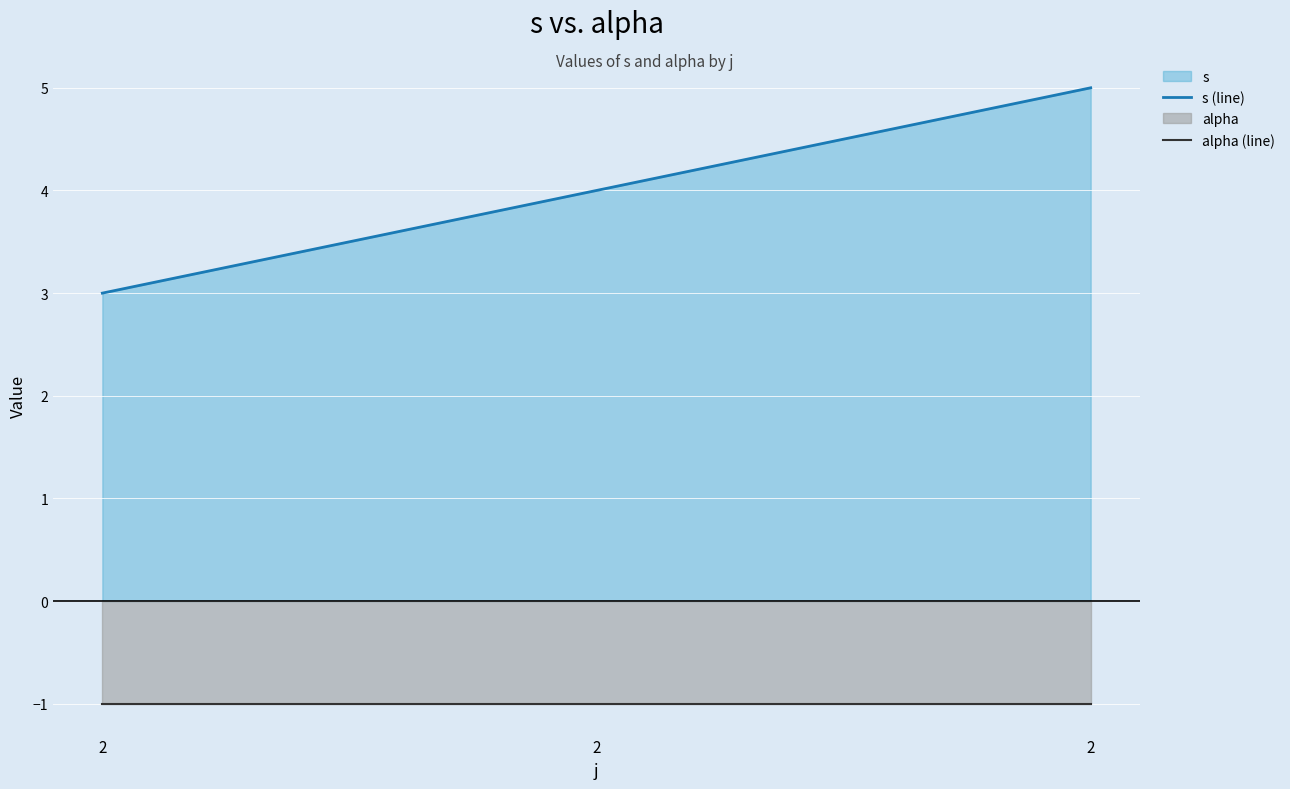

What is the greatest value displayed?

5